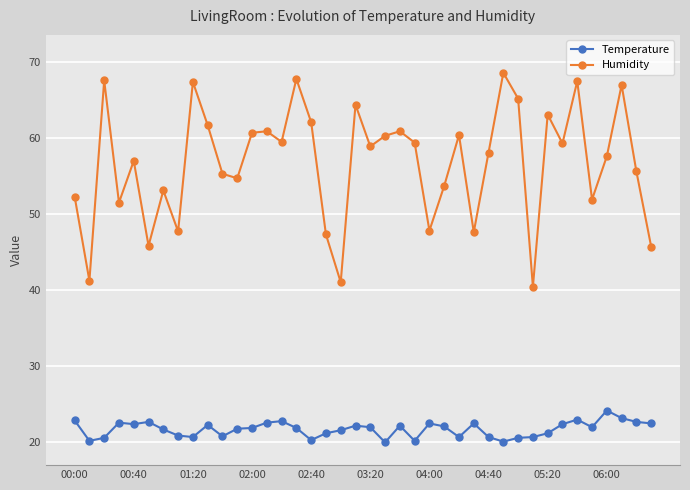

True or false: Temperature and Humidity intersect in this chart.

False